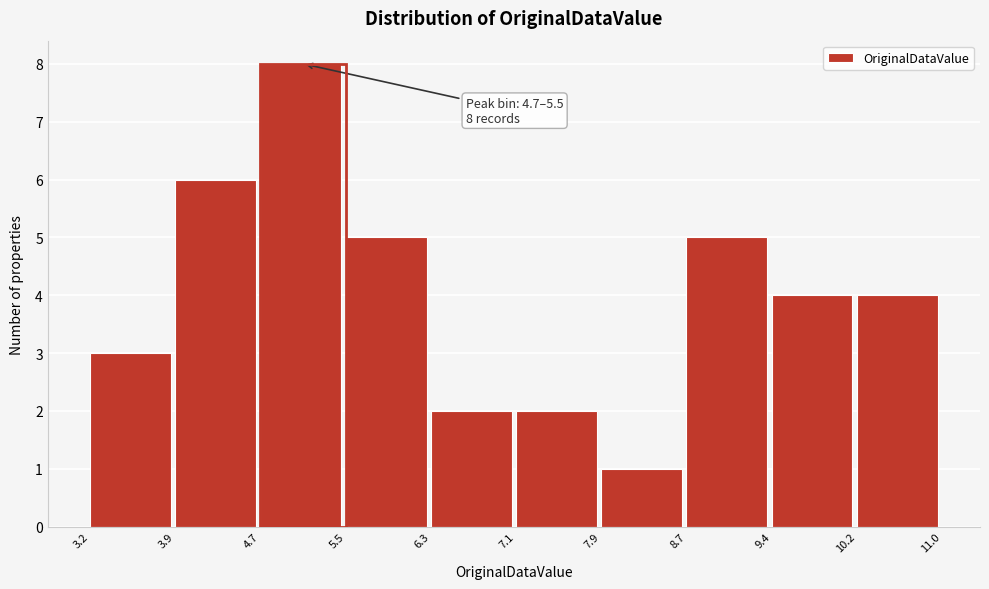

Which range on the x-axis has the tallest bar?

4.7 to 5.5